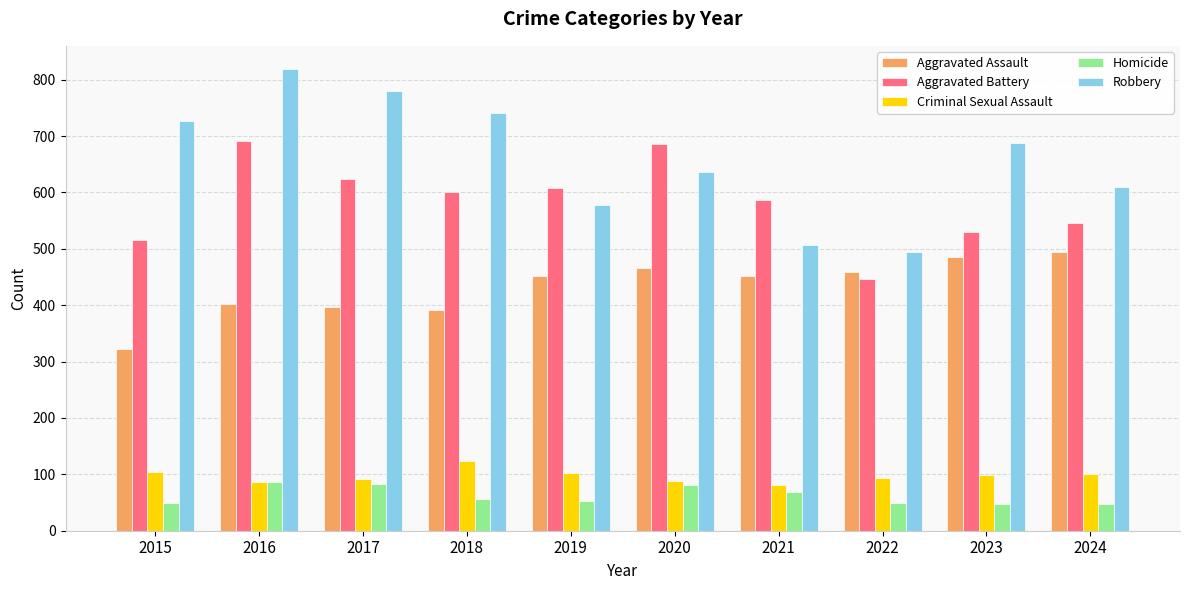

What is the minimum value for Criminal Sexual Assault?

81